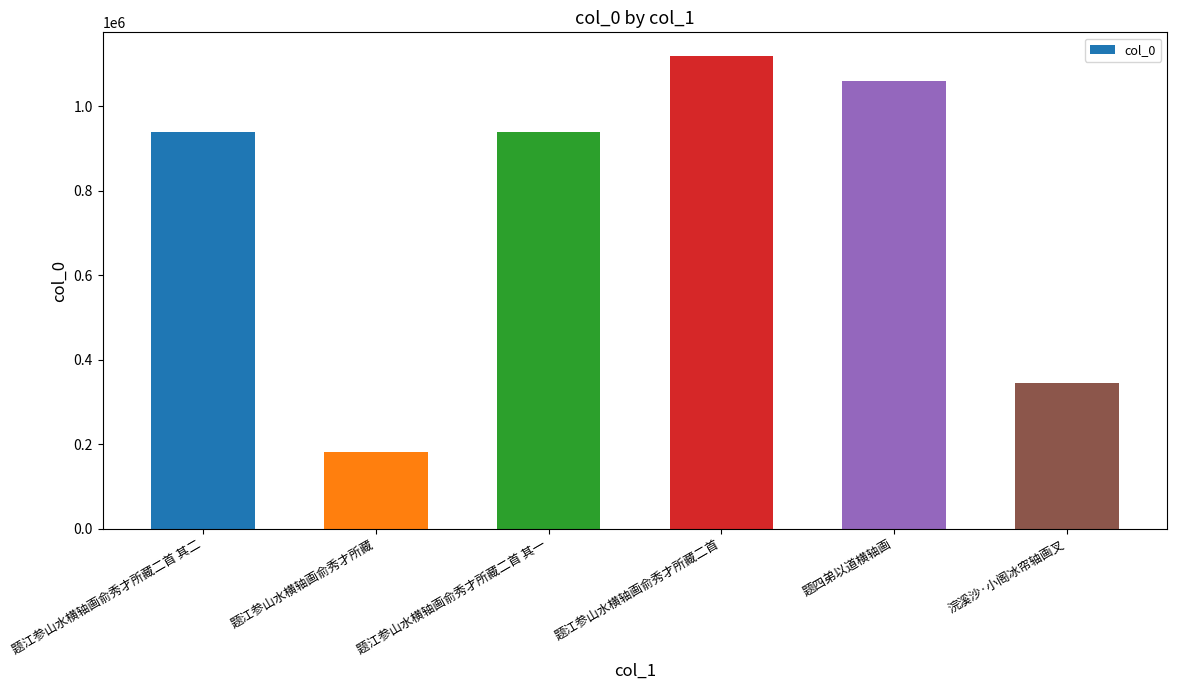

Which category has the highest value across all series?

题江参山水横轴画俞秀才所藏二首